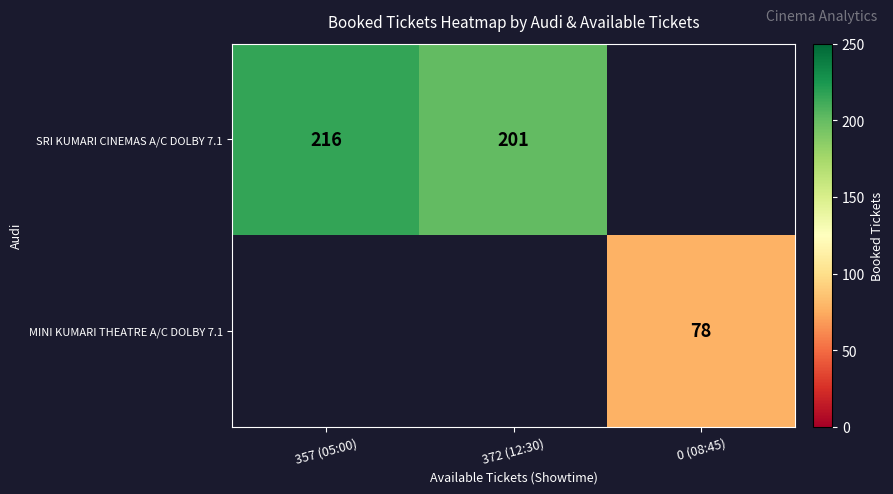

What is the sum of the SRI KUMARI CINEMAS A/C DOLBY 7.1 values at 372 (12:30) and 357 (05:00)?

417